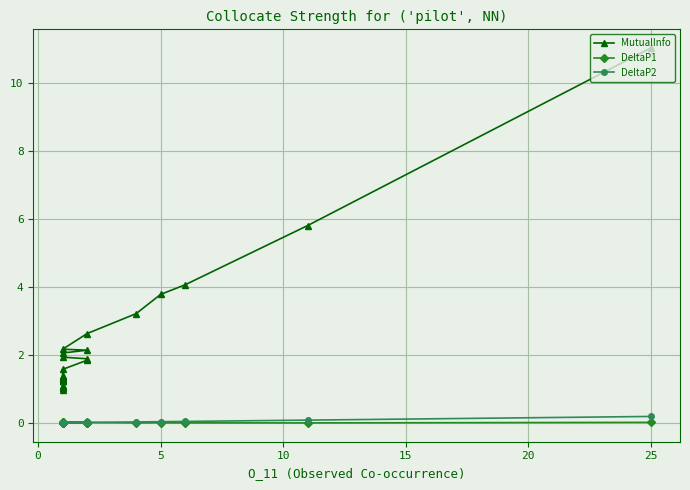

Which series changed the most between 5 and 15?

MutualInfo